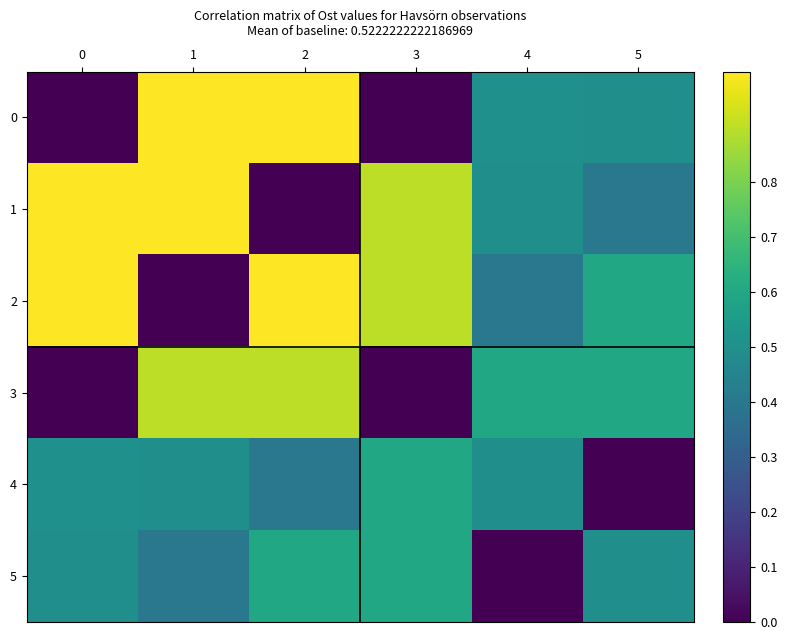

Reading right to left, transcribe all the data shown in this chart.

0: 5=0.5	4=0.5	3=0.0	2=1.0	1=1.0	0=0.0
1: 5=0.4	4=0.5	3=0.9	2=0.0	1=1.0	0=1.0
2: 5=0.6	4=0.4	3=0.9	2=1.0	1=0.0	0=1.0
3: 5=0.6	4=0.6	3=0.0	2=0.9	1=0.9	0=0.0
4: 5=0.0	4=0.5	3=0.6	2=0.4	1=0.5	0=0.5
5: 5=0.5	4=0.0	3=0.6	2=0.6	1=0.4	0=0.5